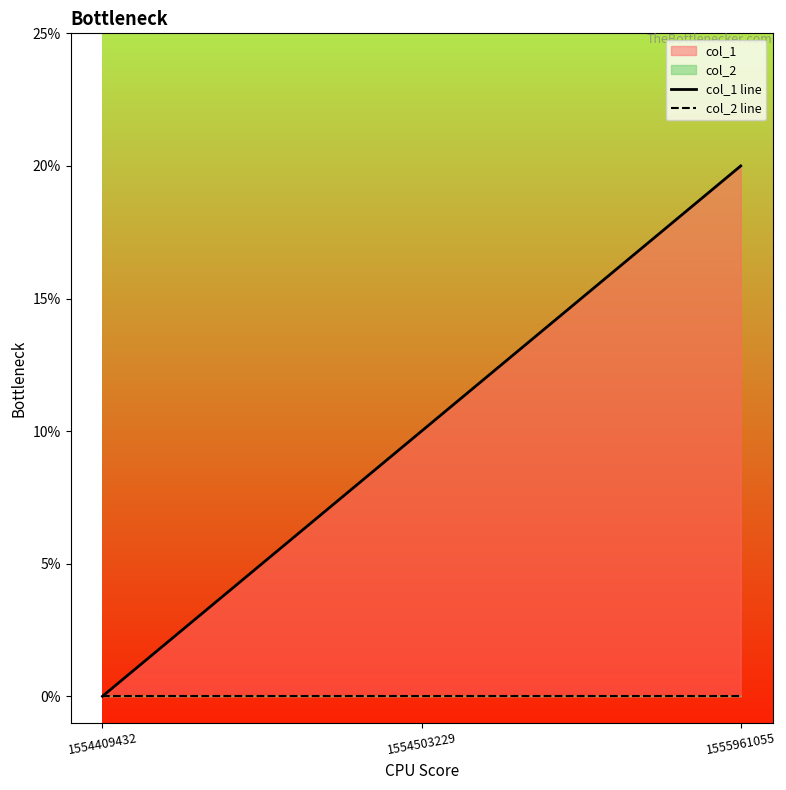

Which series has the largest total across all categories?

col_1 line